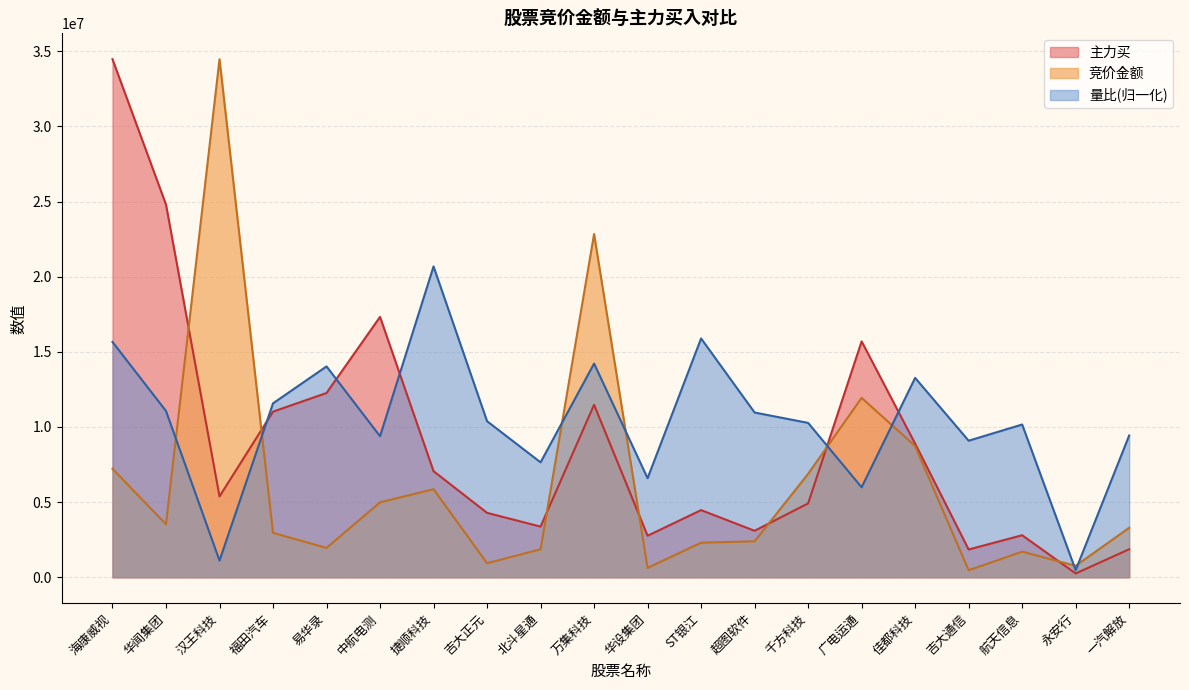

What is the sum of all 量比 values?

207872345.2